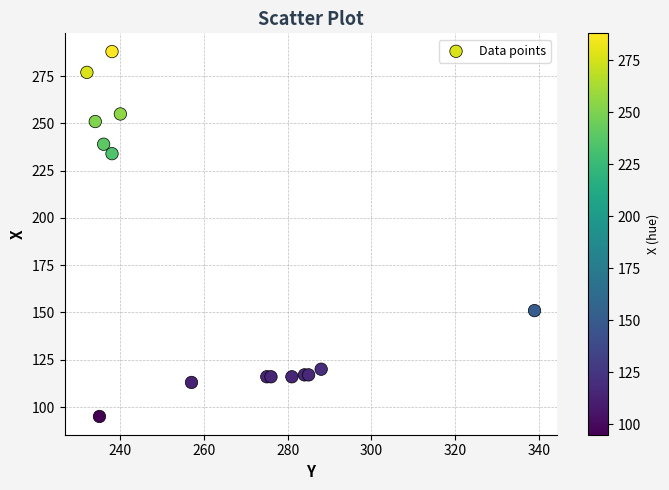

What Y value in the scatter plot is closest to 191?

151